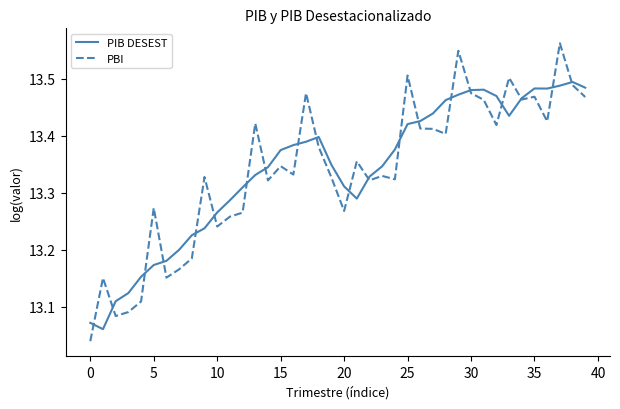

What is the sum of all PBI values?

533.6